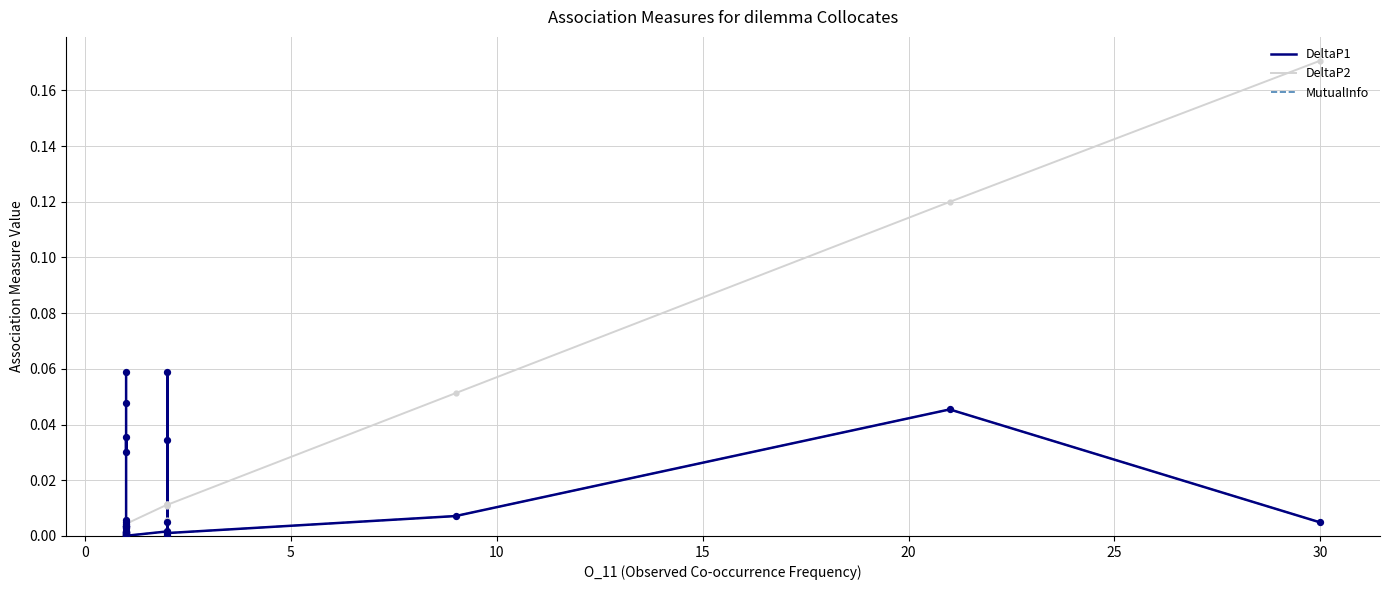

What are all the series names shown in the legend?

DeltaP1, DeltaP2, MutualInfo